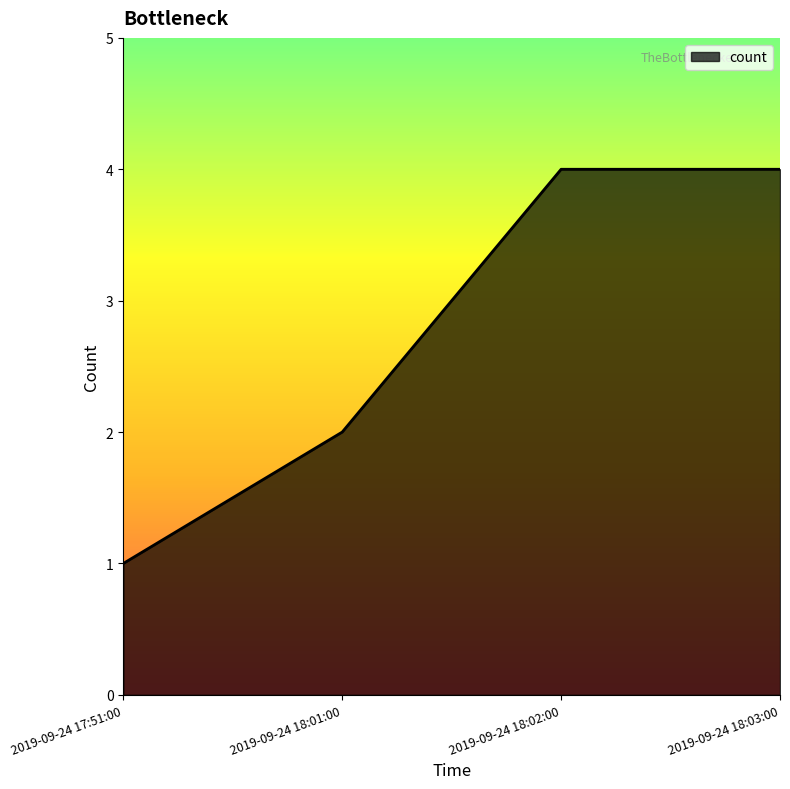

What value does the data have at 2019-09-24 18:03:00?

4